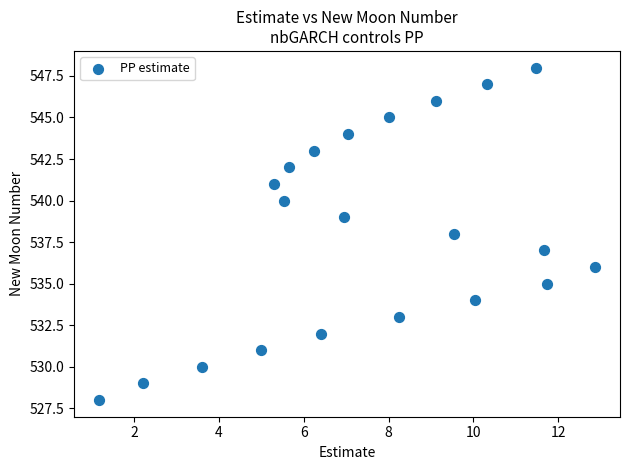

What is the range of Y values (max minus min)?

20